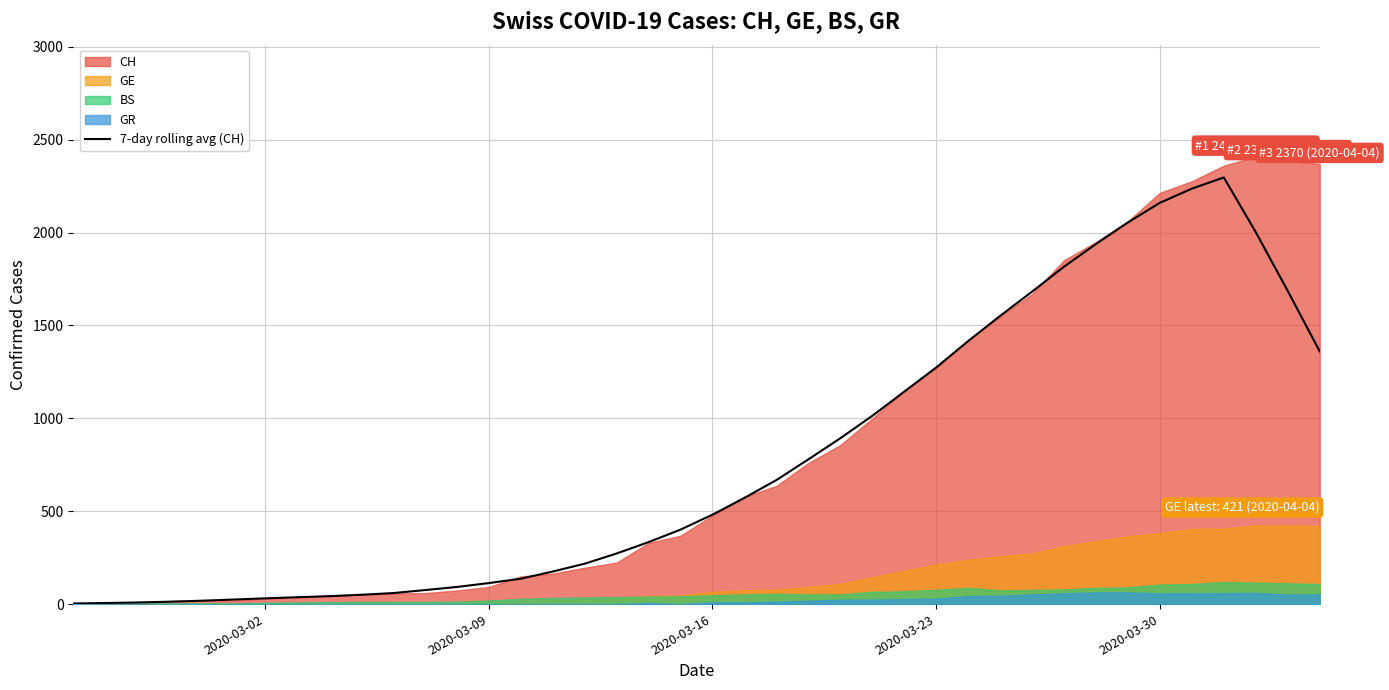

What is the difference between the second highest and minimum values?

2233.1